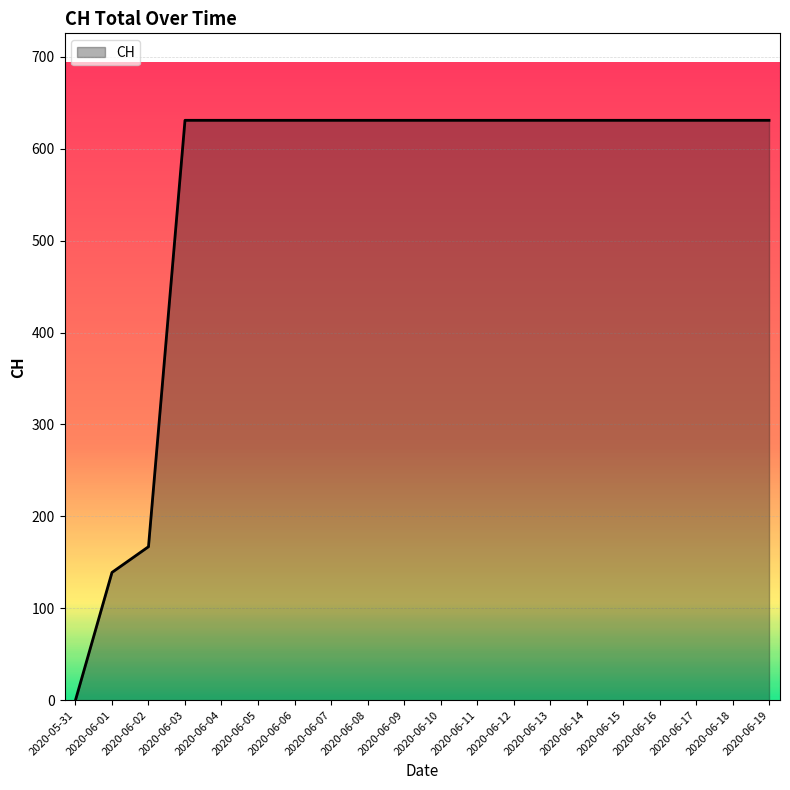

True or false: the data shows 220 at 2020-06-18.

False